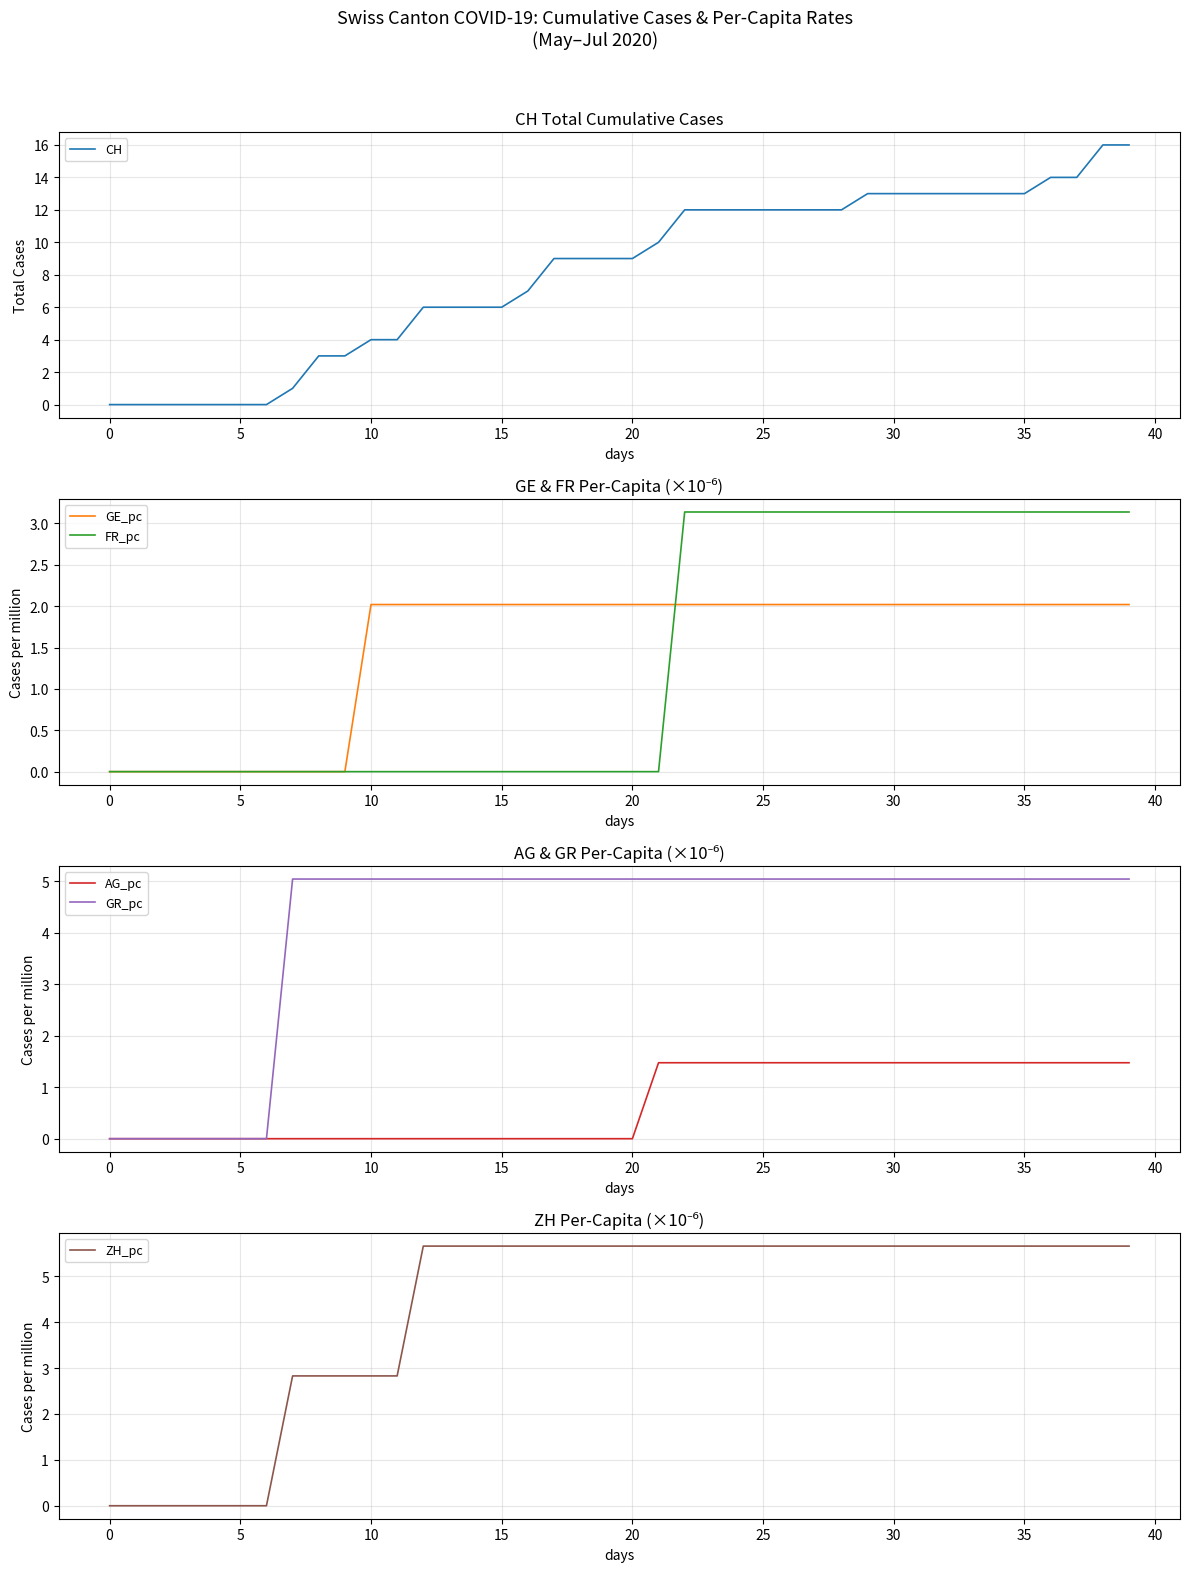

What is the sum of all CH values?

327